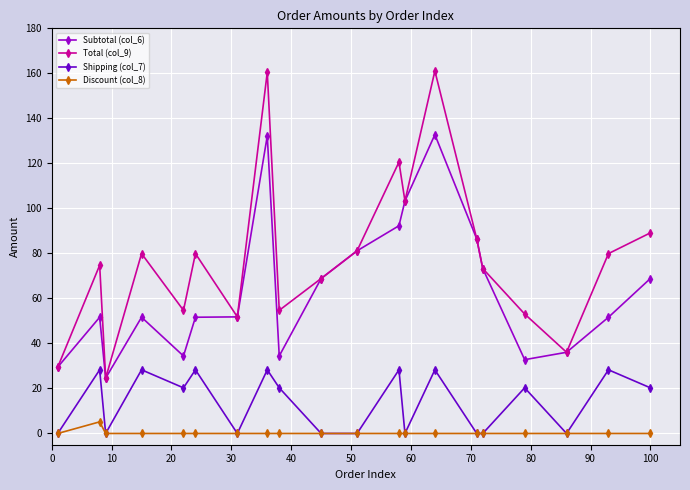

What is the sum of all Shipping (col_7) values?

279.1